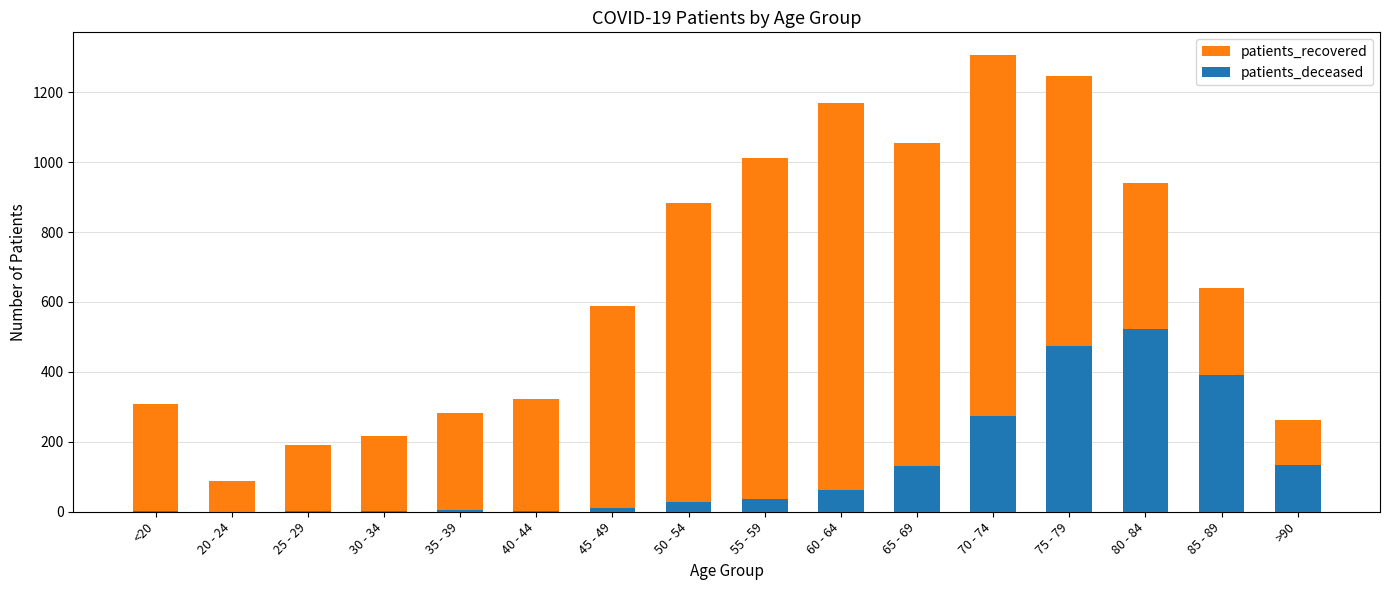

List the series in order of their overall mean, lowest first.

patients_deceased, patients_recovered